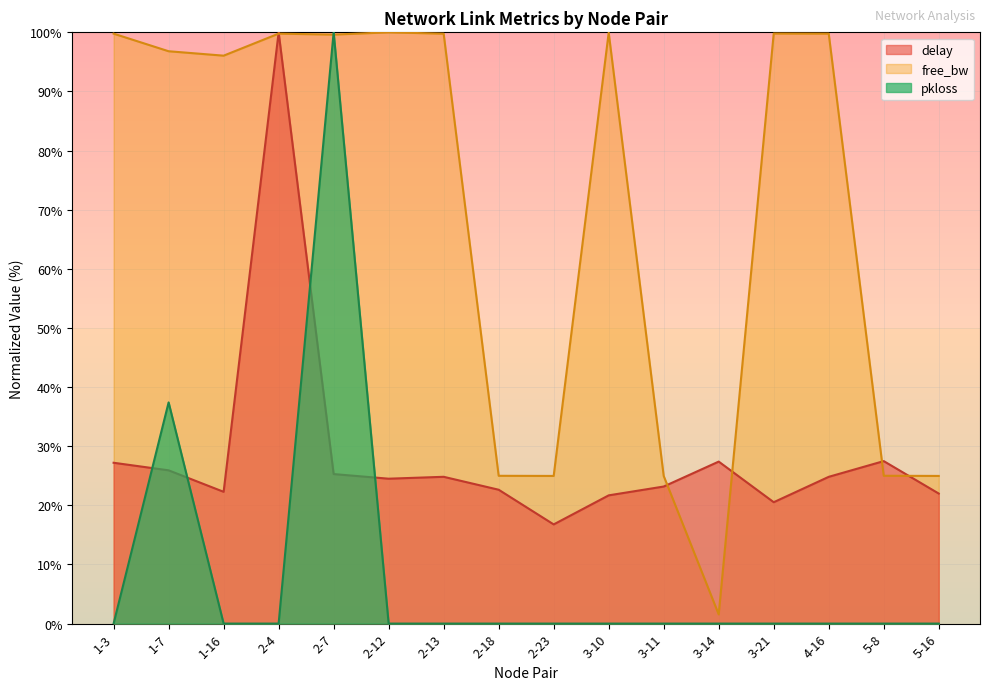

Reading left to right, what are all the values shown in this chart?

delay: 1-3=27.2	1-7=25.9	1-16=22.3	2-4=100.0	2-7=25.3	2-12=24.5	2-13=24.8	2-18=22.6	2-23=16.8	3-10=21.7	3-11=23.2	3-14=27.4	3-21=20.5	4-16=24.8	5-8=27.5	5-16=22.0
free_bw: 1-3=99.8	1-7=96.8	1-16=96.1	2-4=99.8	2-7=99.6	2-12=100.0	2-13=99.8	2-18=25.0	2-23=25.0	3-10=100.0	3-11=25.0	3-14=1.5	3-21=99.8	4-16=99.8	5-8=25.0	5-16=25.0
pkloss: 1-3=0.0	1-7=37.4	1-16=0.0	2-4=0.0	2-7=100.0	2-12=0.0	2-13=0.0	2-18=0.0	2-23=0.0	3-10=0.0	3-11=0.0	3-14=0.0	3-21=0.0	4-16=0.0	5-8=0.0	5-16=0.0